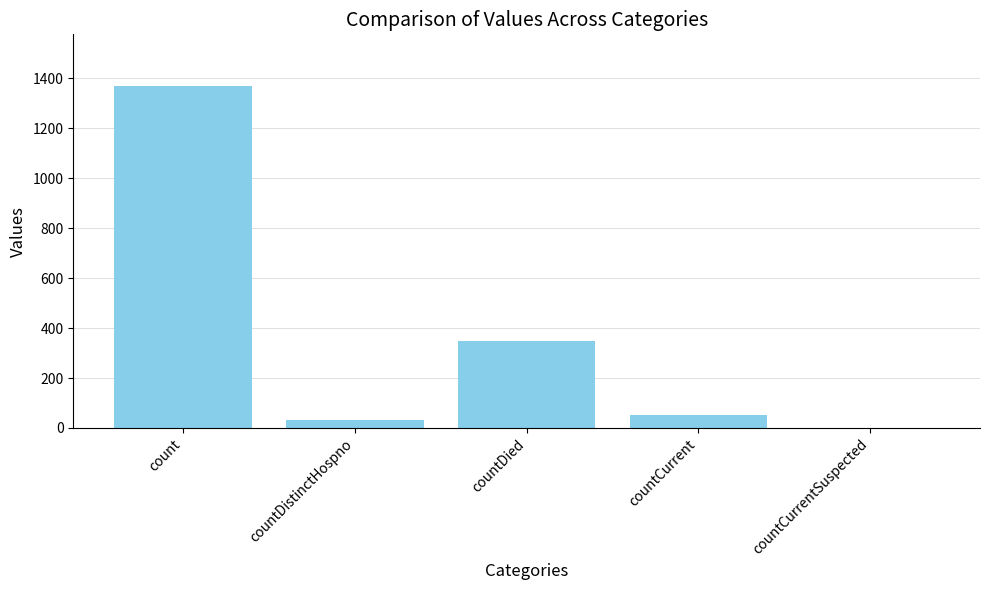

True or false: the data shows 1907 at count.

False